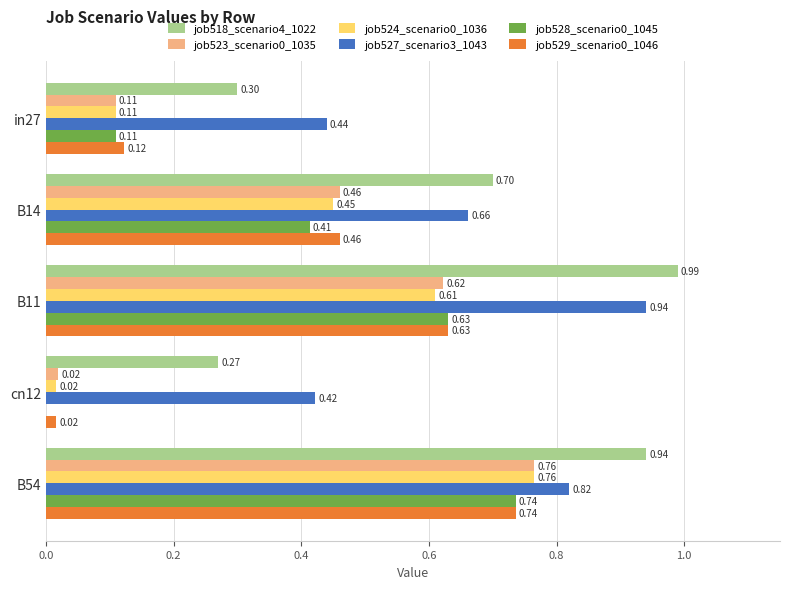

What is the sum of all job518_scenario4_1022 values?

3.2